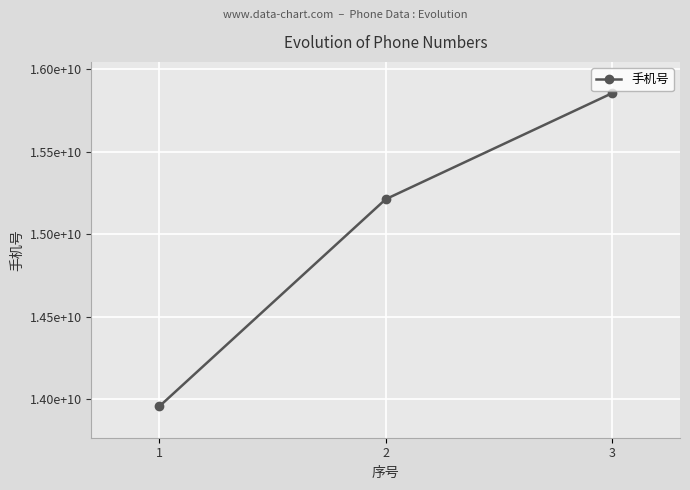

Is this an area chart (filled region under the line)?

No